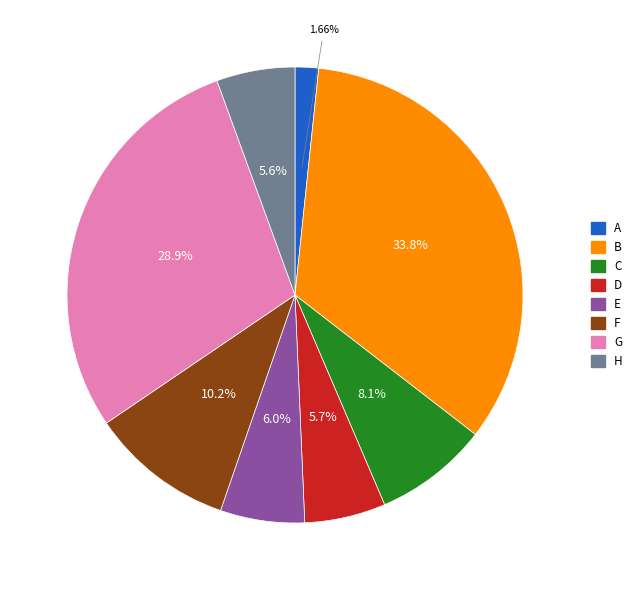

True or false: F accounts for 1% of the total.

False